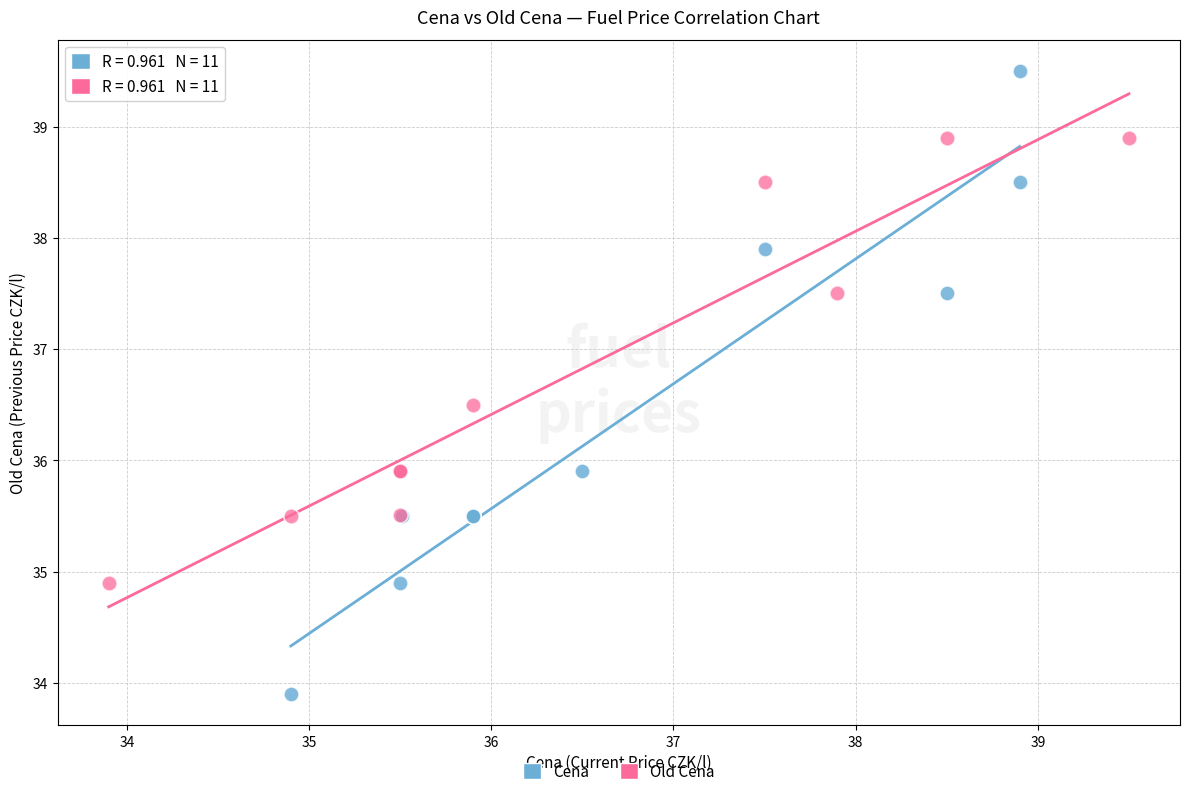

What are all the series names shown in the legend?

Cena, Old Cena